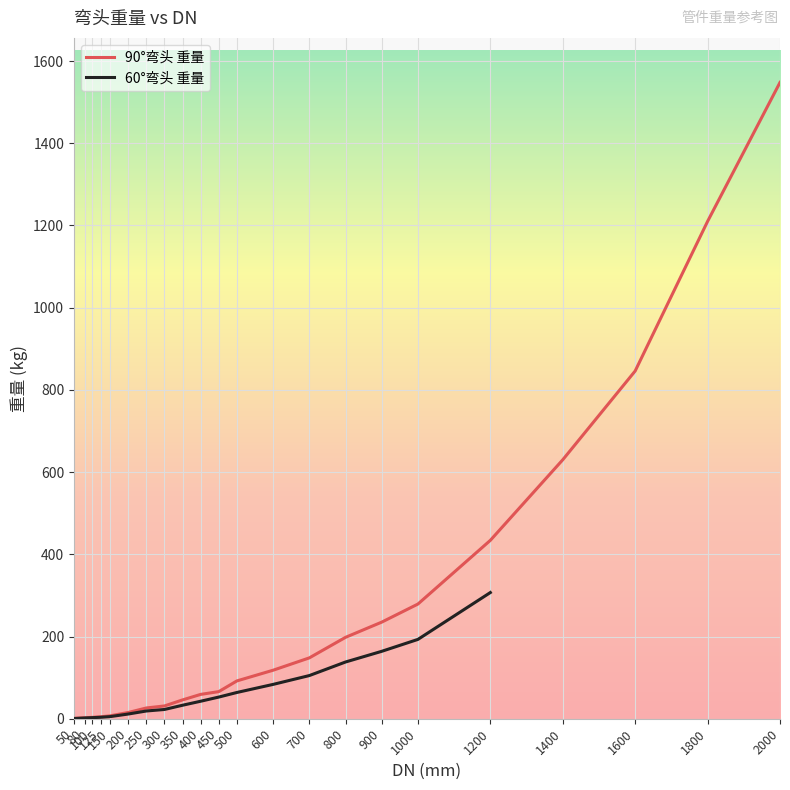

True or false: 90°弯头 重量 has a value of 279.0 at 1000.

True